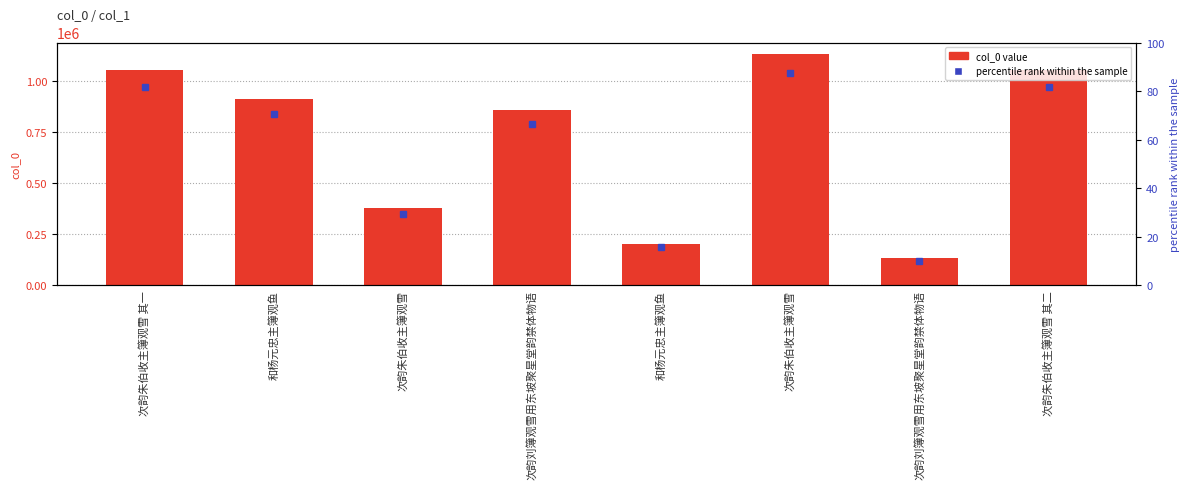

Is it true that the value at 次韵朱伯收主簿观雪 is 185693?

False